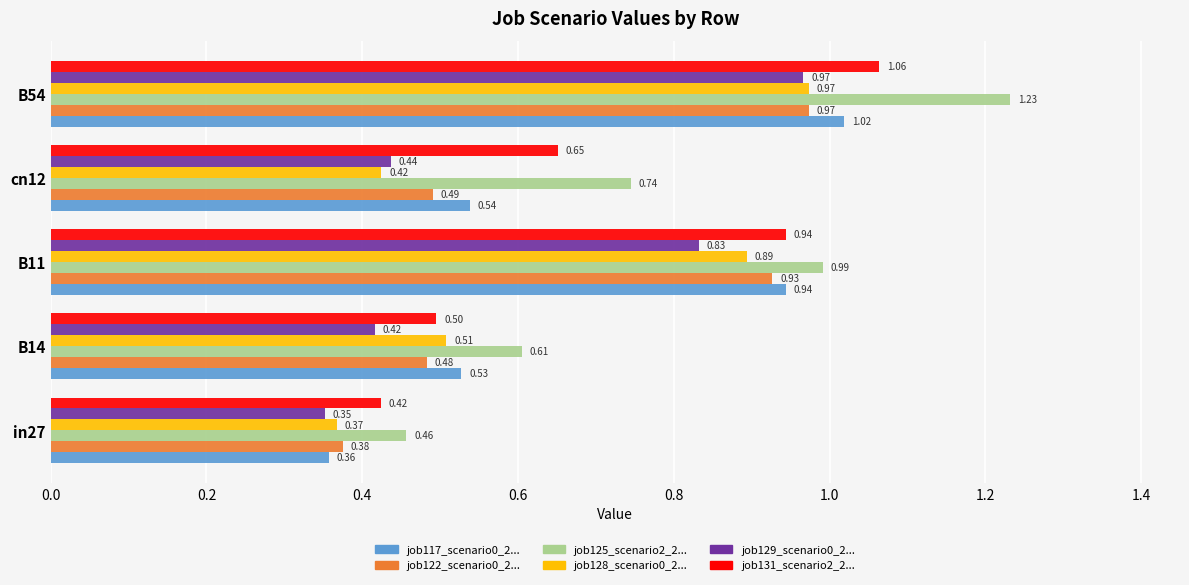

At which category is the sum across all series the highest?

B54